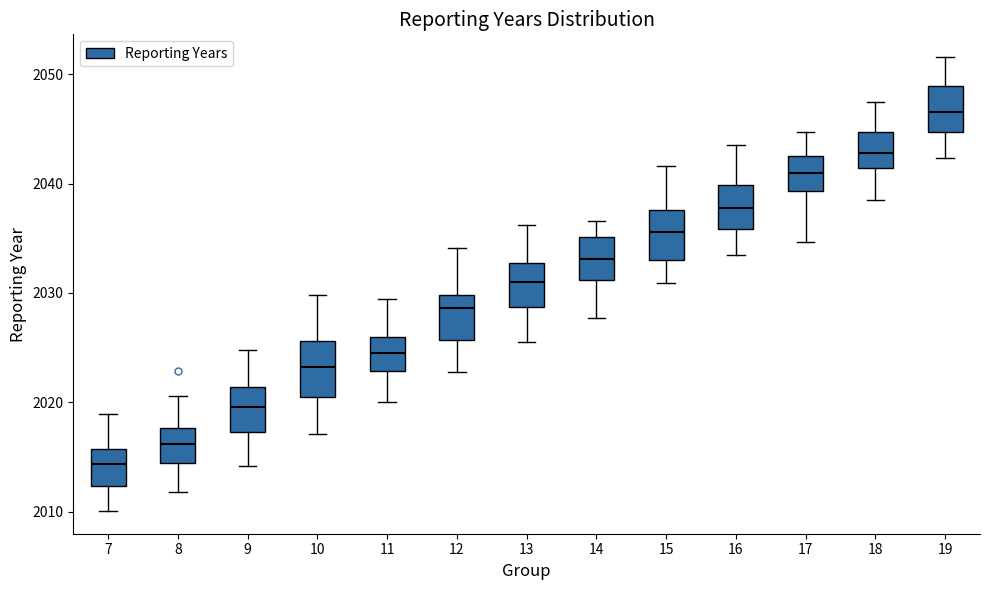

Where is the lower edge of the box at x = 17 on the y-axis? The values are not printed on the chart, so give them approximately, as read against the axis.

2039